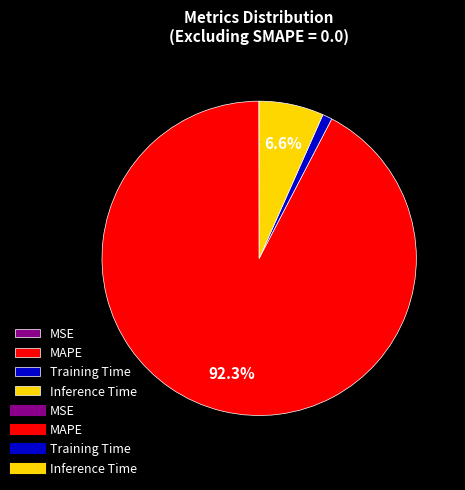

To the nearest percent, what is the difference between the largest and smallest slice percentages?

92%